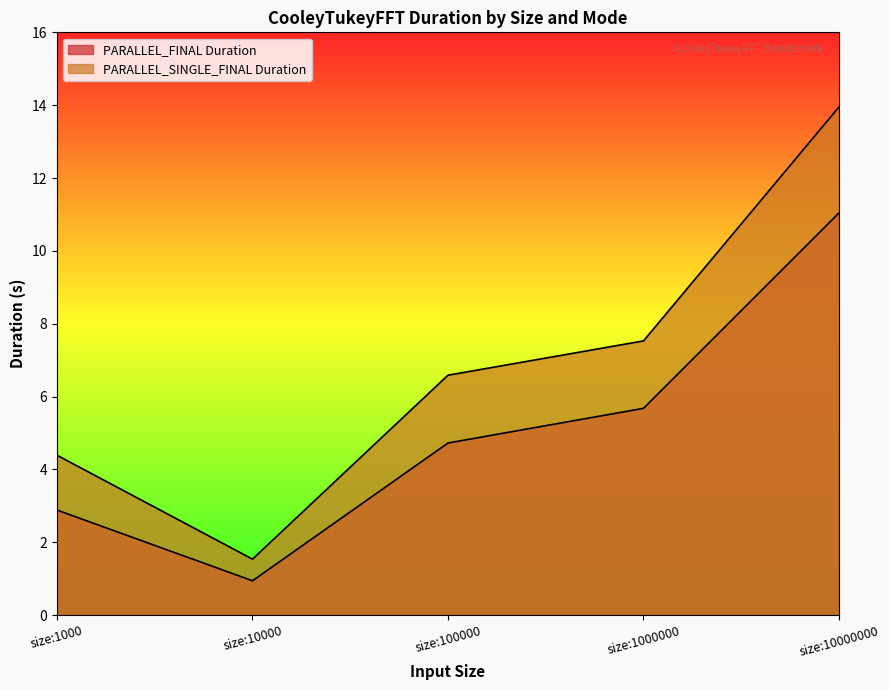

True or false: PARALLEL_SINGLE_FINAL Duration and PARALLEL_FINAL Duration cross at least once.

False